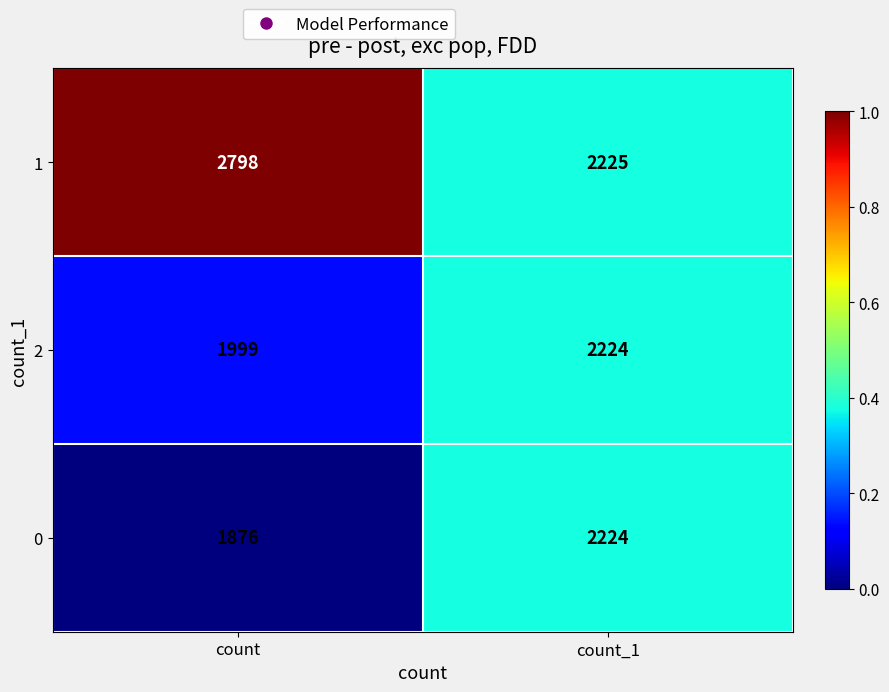

Rank the categories by 2 value from lowest to highest.

count, count_1